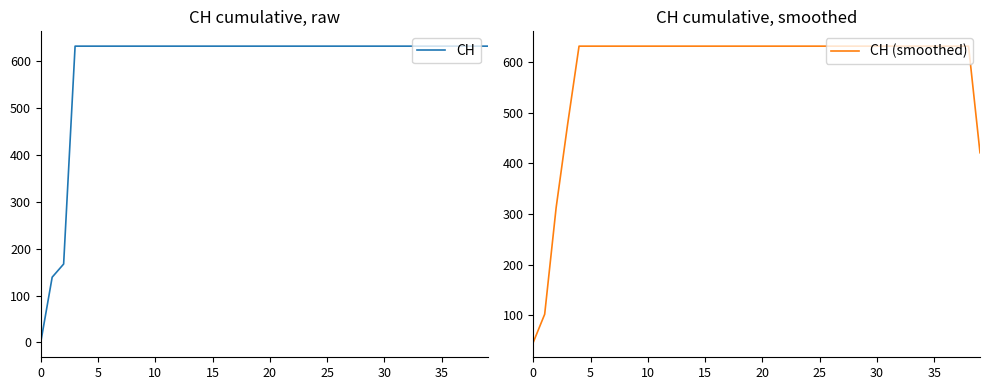

Is it true that CH equals 631.0 at 22?

True